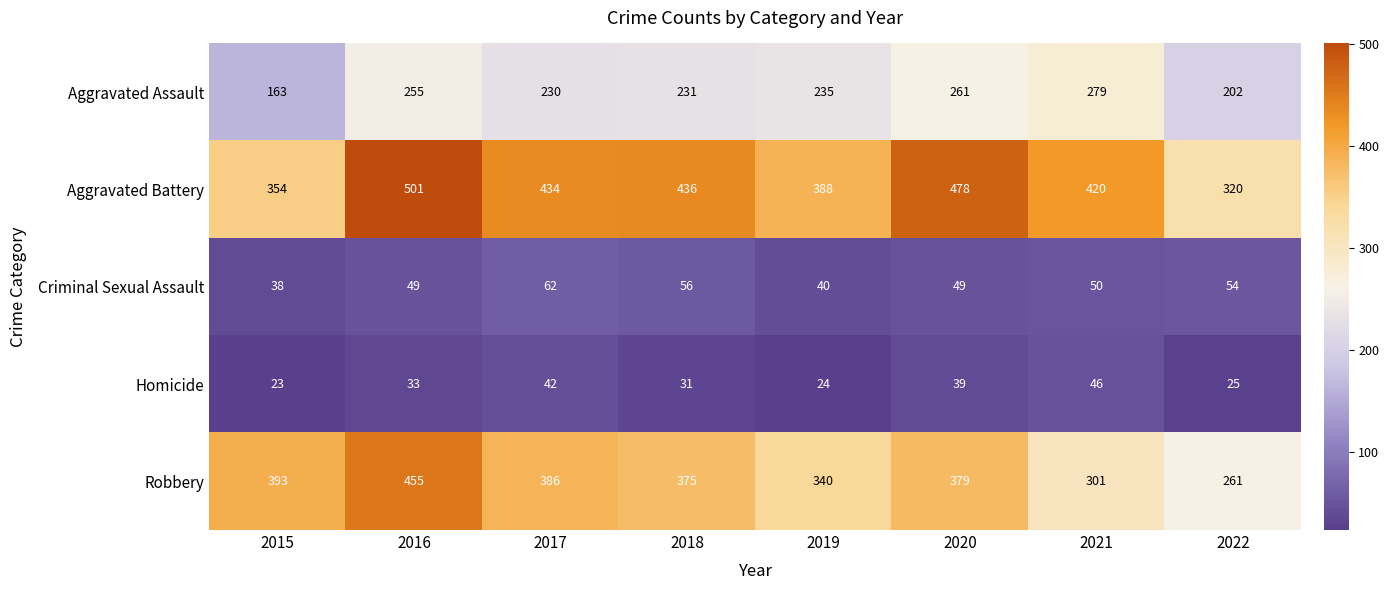

What is the difference between the maximum and minimum values in the Aggravated Assault series?

116